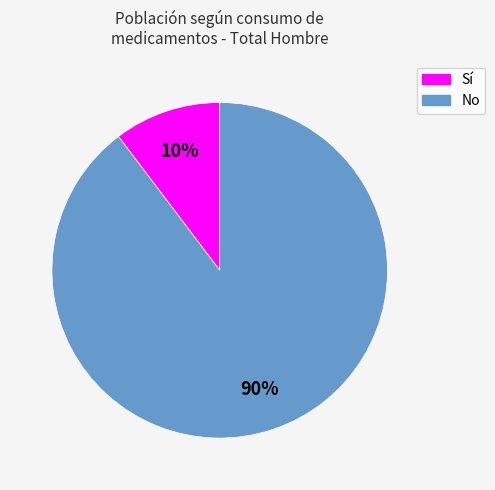

How many segments does this pie chart have?

2